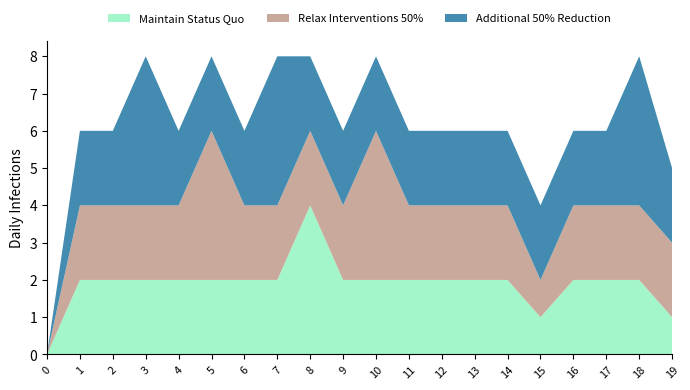

What is the total value across all series at 16?

6